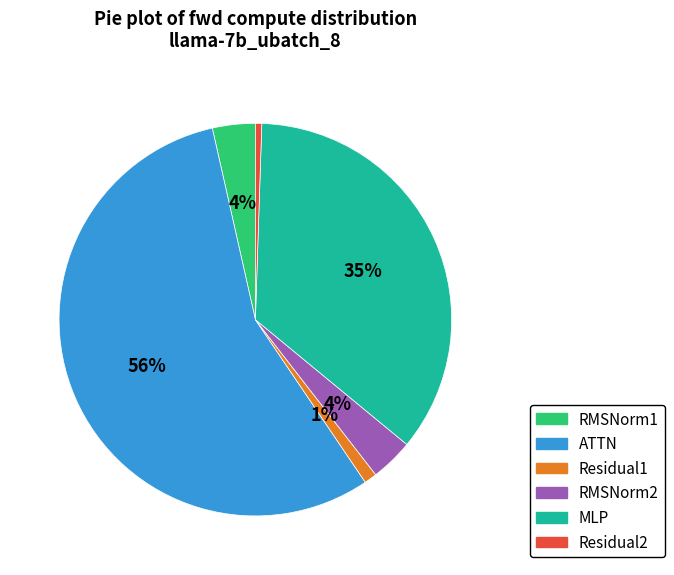

Does Residual2 account for over 50% of the chart?

No